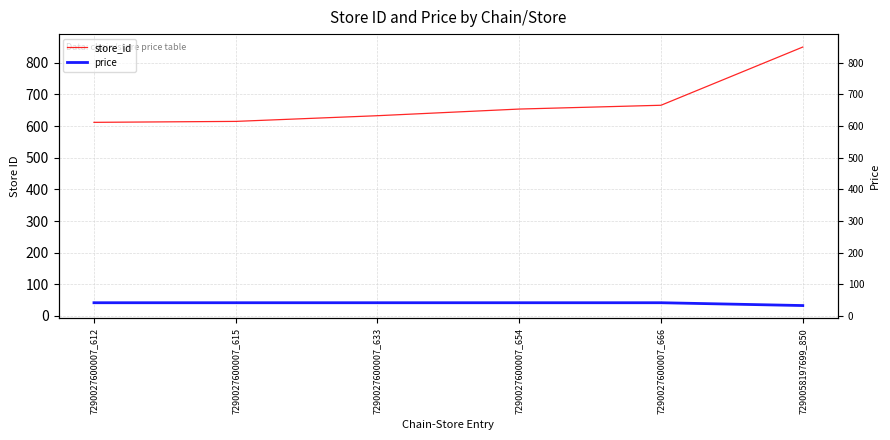

What is the value of the price point at the 2nd from the left?

41.9